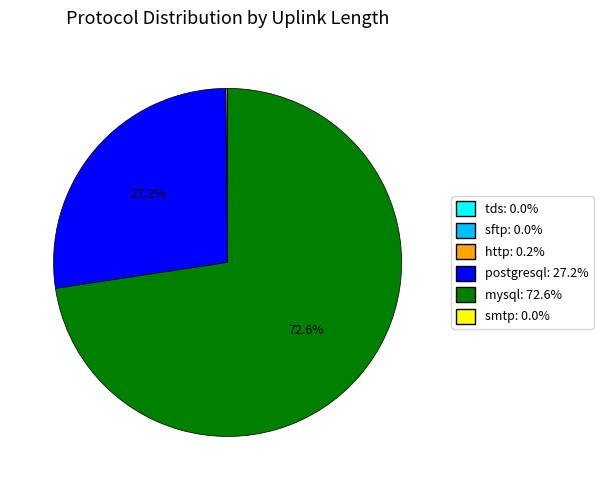

Is there a majority slice in this chart?

Yes